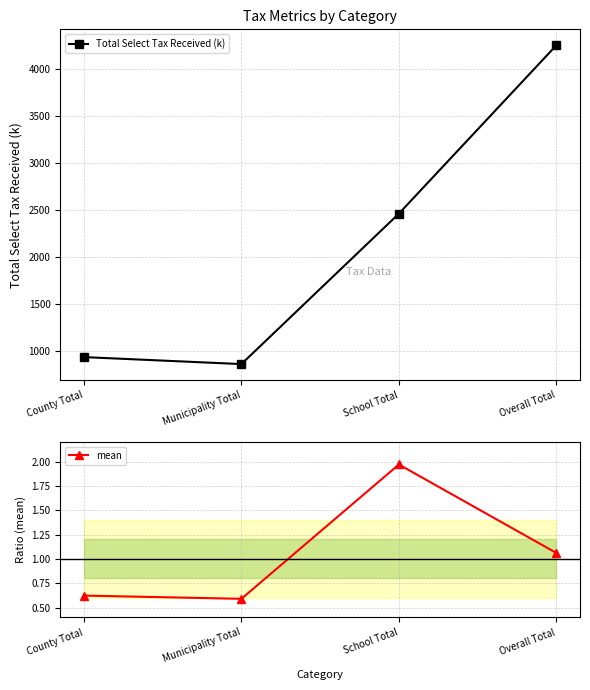

Reading left to right, extract all data points from this chart.

Total Select Tax Received (k): 934.2	859.8	2462.9	4256.9
mean: 0.6	0.6	2.0	1.1